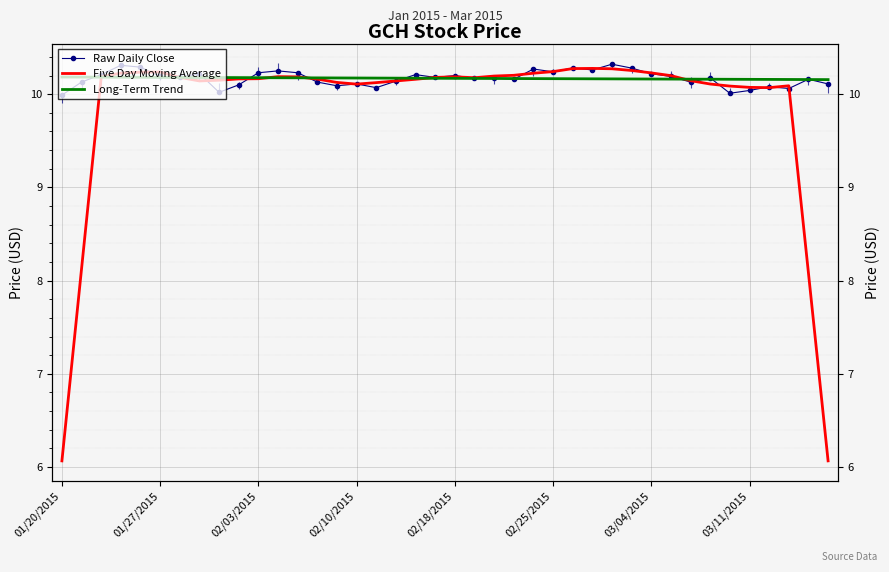

The value of Raw Daily Close at 02/25/2015 is 10.2. True or false?

True